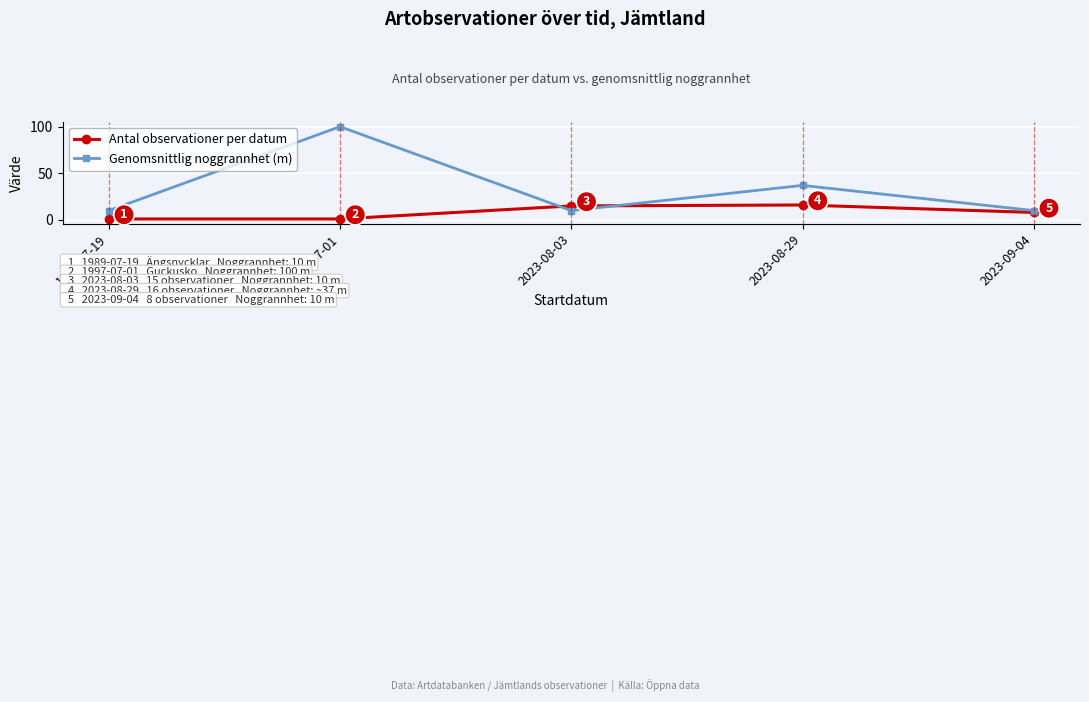

What is the difference between the maximum and minimum values in the Genomsnittlig noggrannhet (m) series?

90